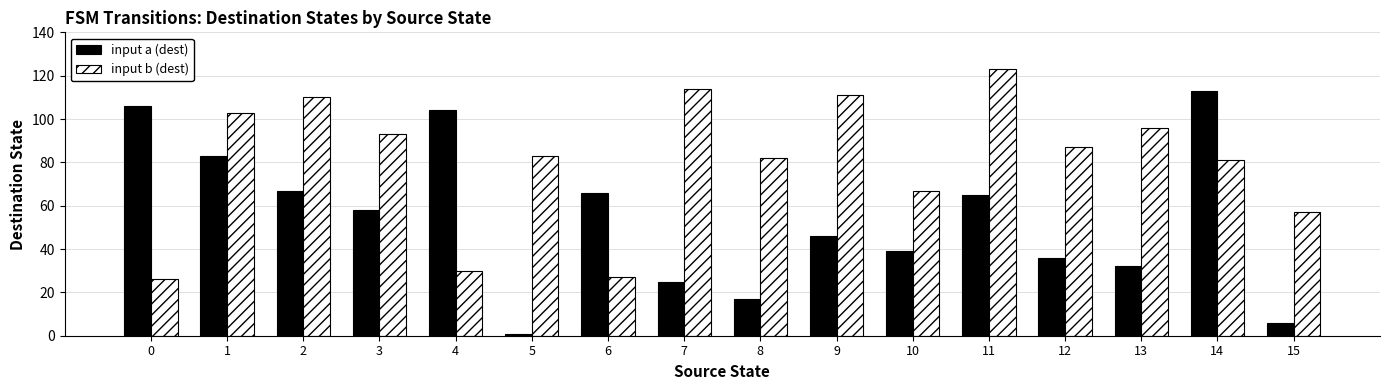

What are all the series names shown in the legend?

input a (dest), input b (dest)